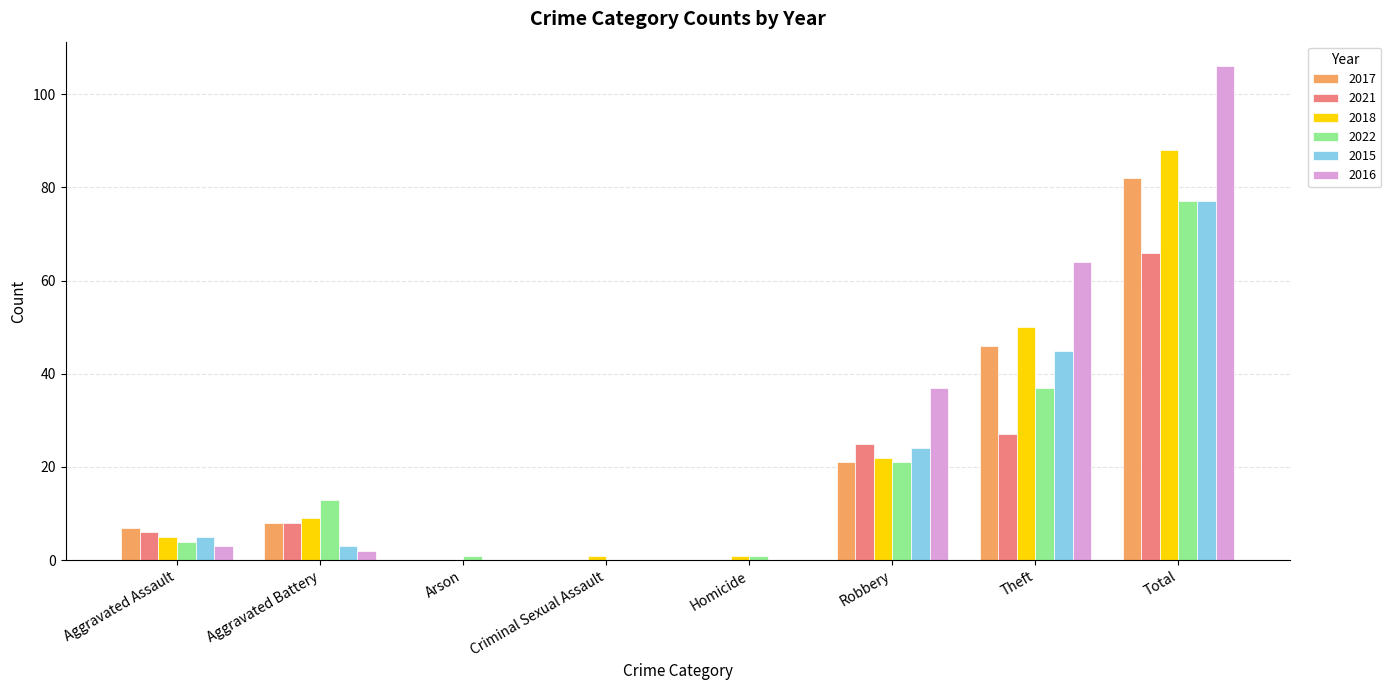

What is the sum of the 2018 values at Aggravated Assault and Total?

93